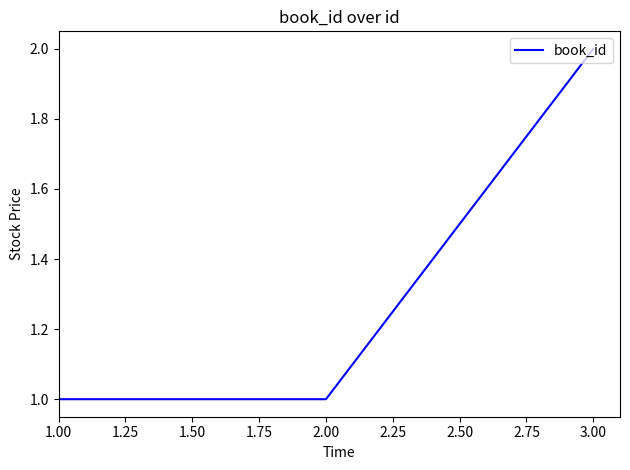

Is it true that the value at 3.00 is 3?

False